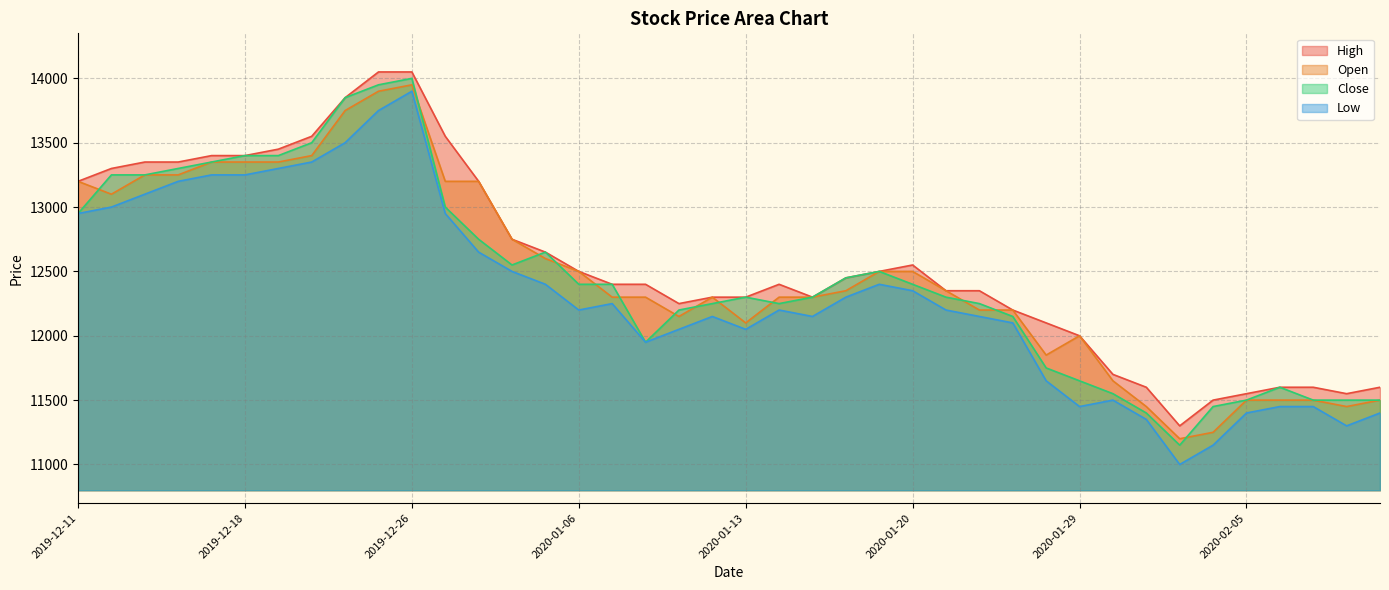

True or false: Close and High intersect in this chart.

False